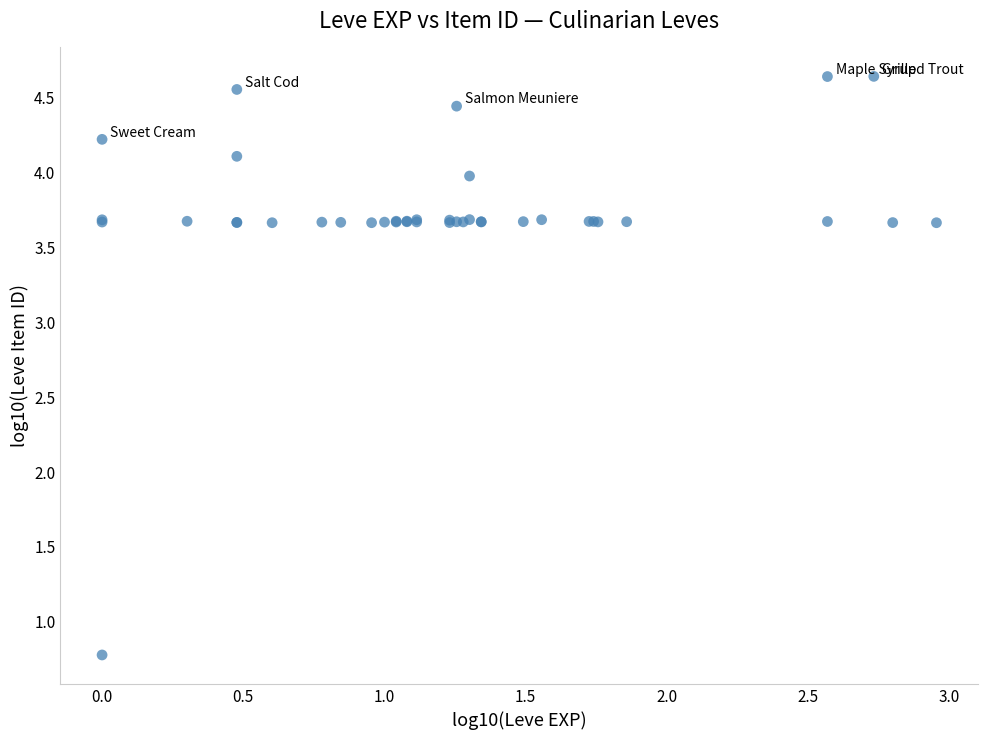

What Y value in the scatter plot is closest to 2?

0.8